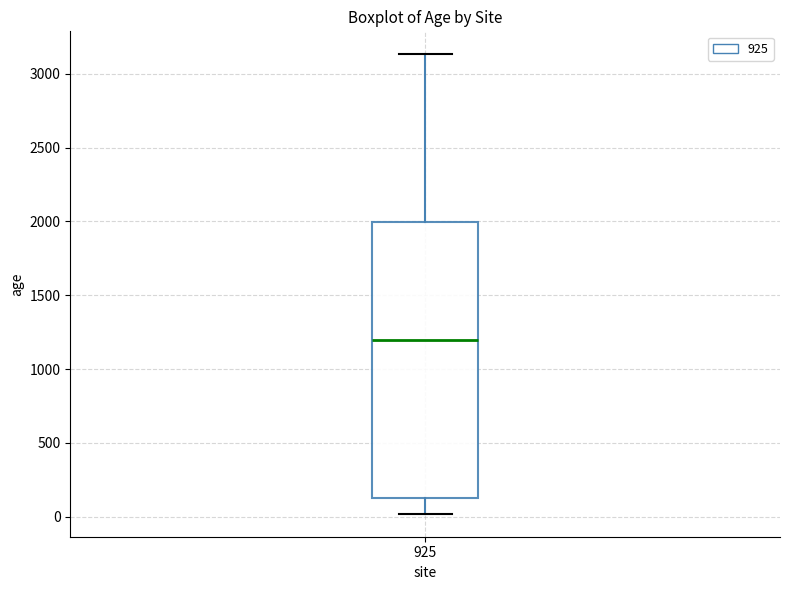

Read this box plot against the y-axis: the position of the median line, the range covered by the box, and the ends of both whiskers. The values are not printed on the chart, so give them approximately, as read against the axis.

median 1200, box 150 to 2000, whiskers 0 to 3150